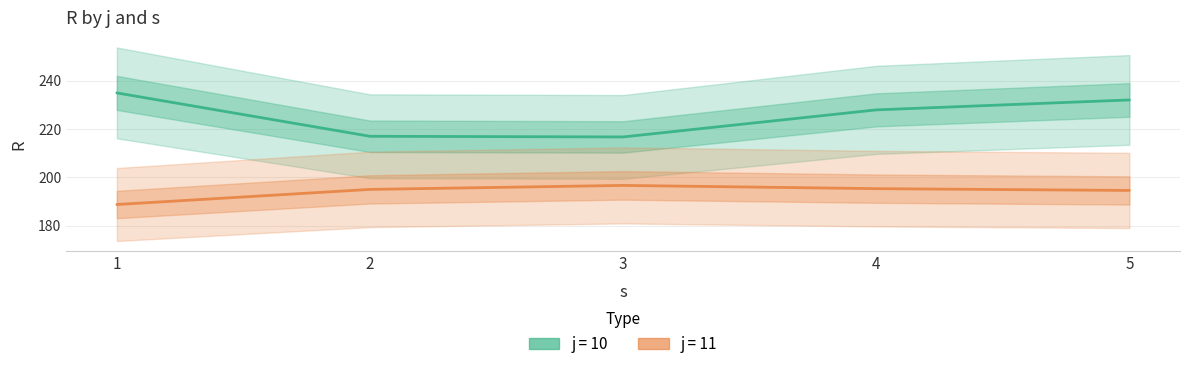

At which label is j=11 closest to 192?

5